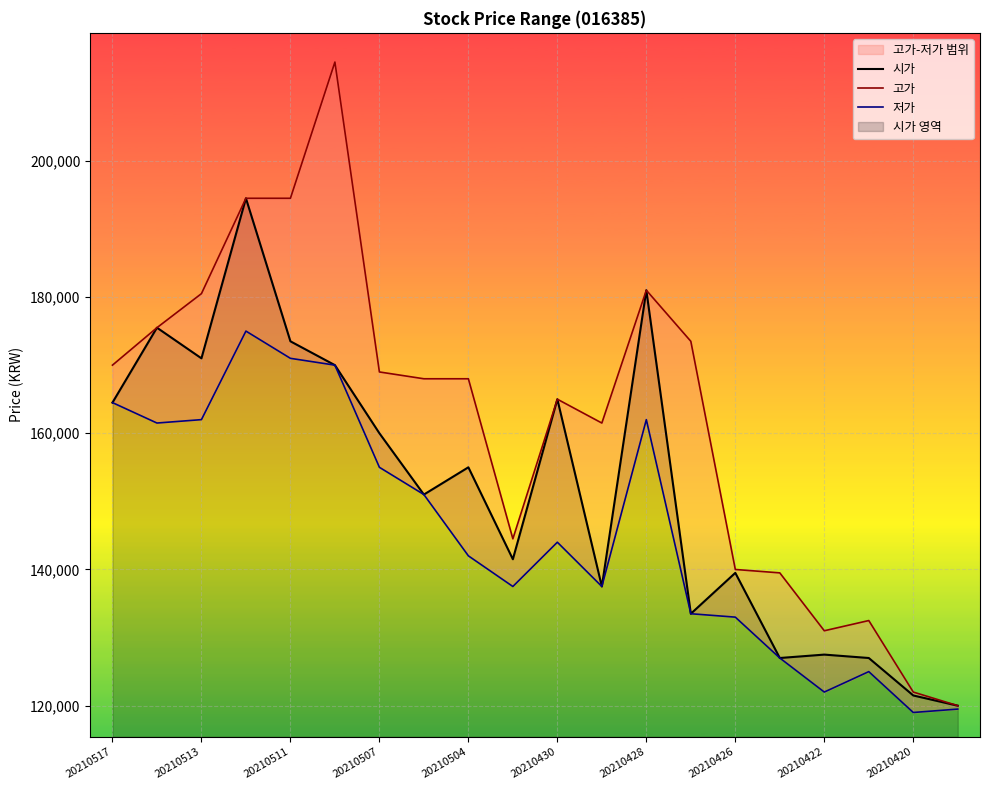

What is the highest value of the 시가 series?

194500